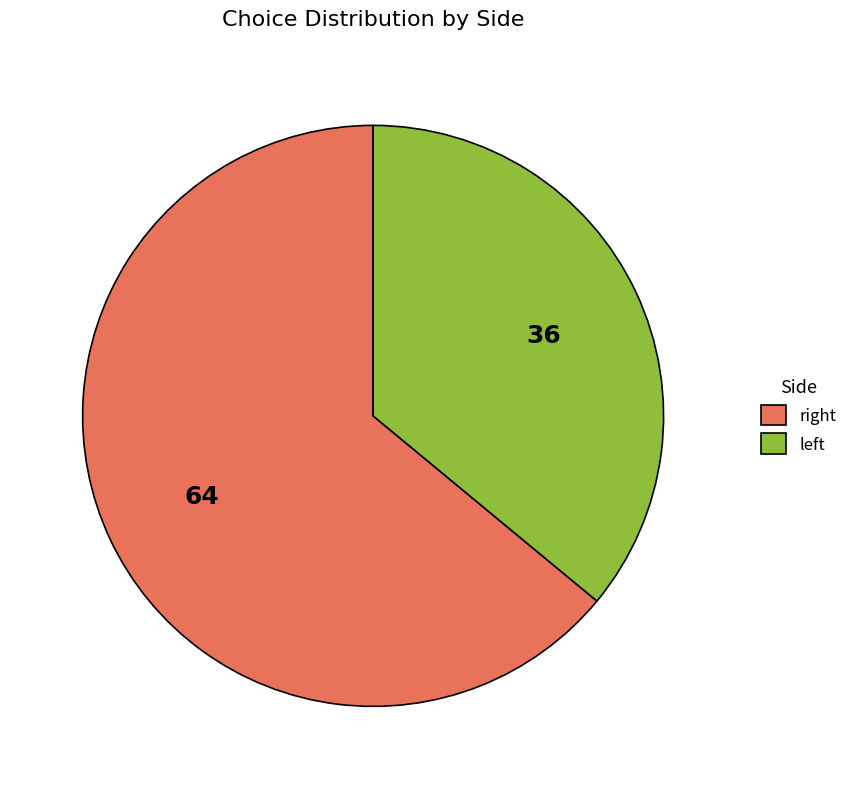

Which slice is the largest?

right